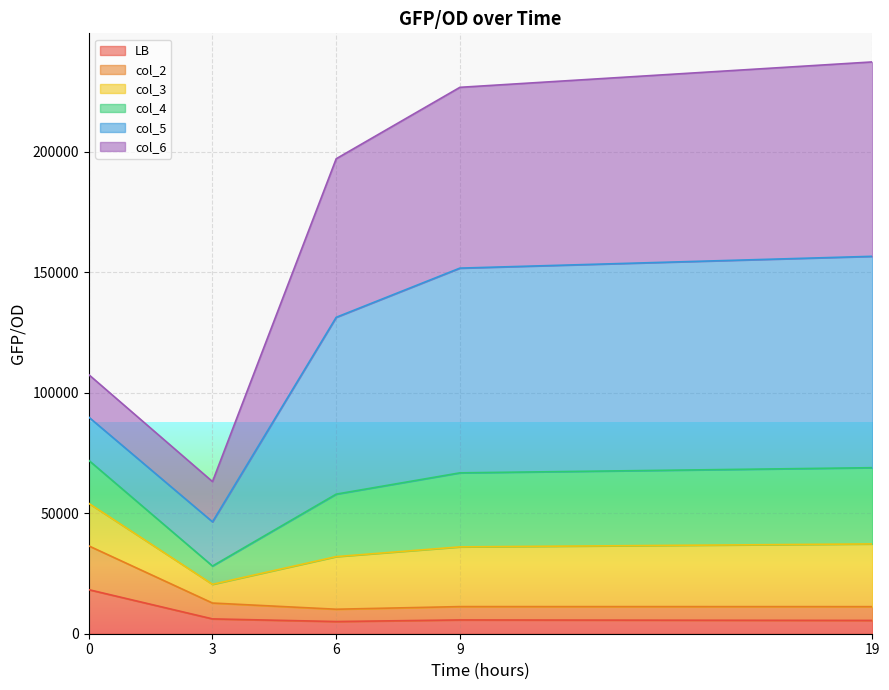

What is the total value across all series at 9?

226636.2